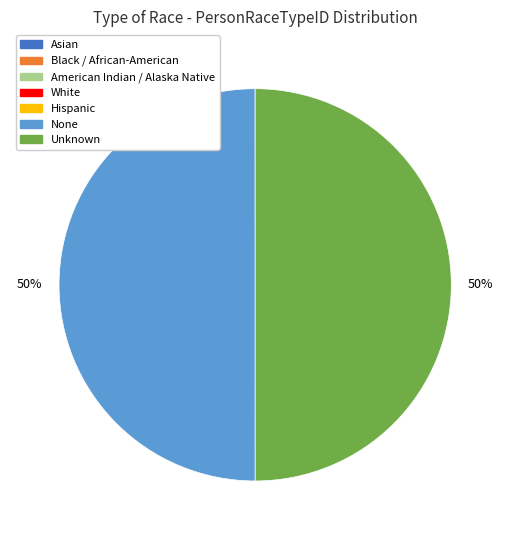

True or false: Unknown accounts for 50% of the total.

True